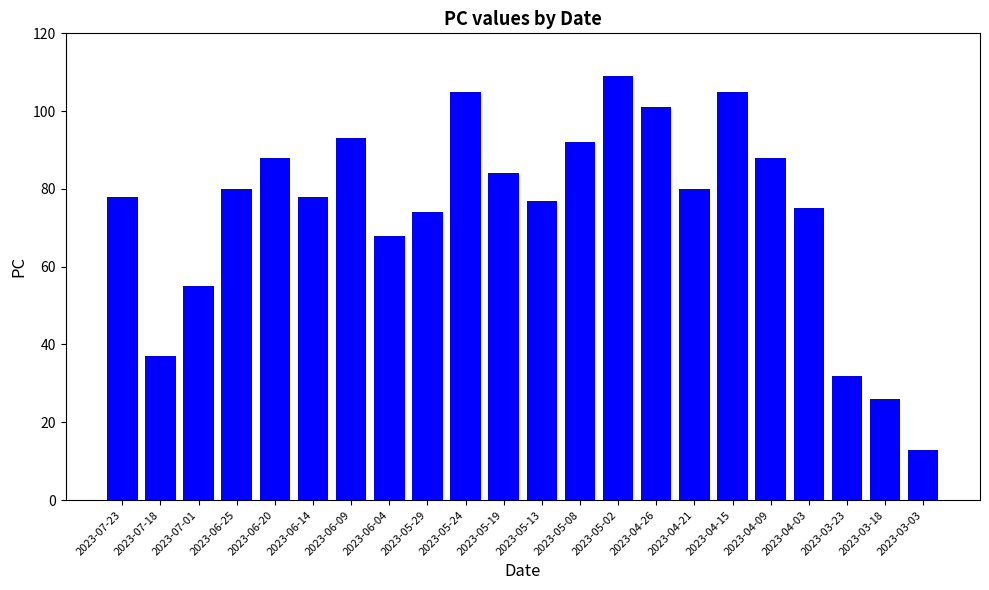

Which label corresponds to the largest value in the chart?

2023-05-02